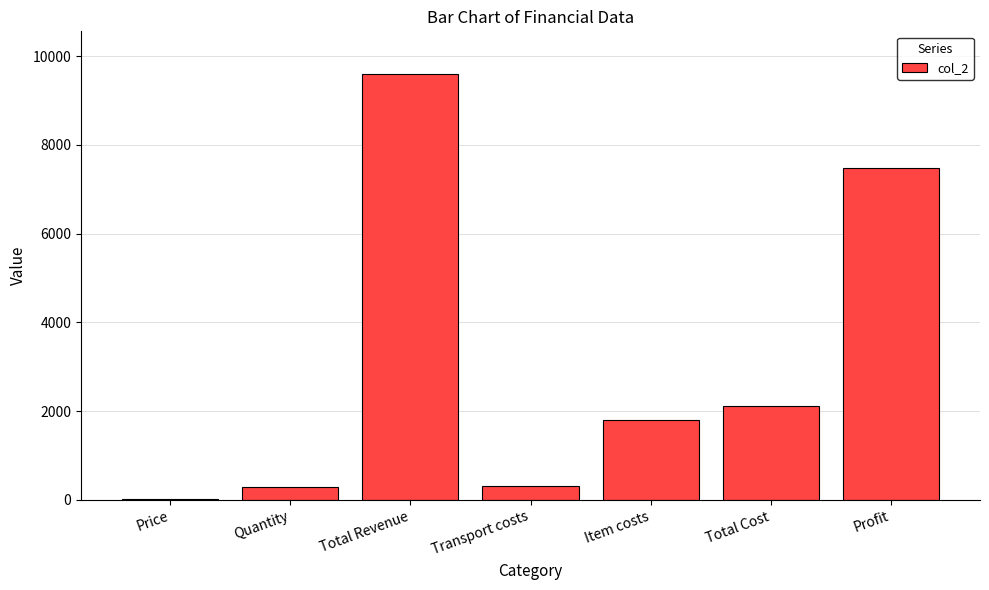

How many distinct data groups are displayed?

1